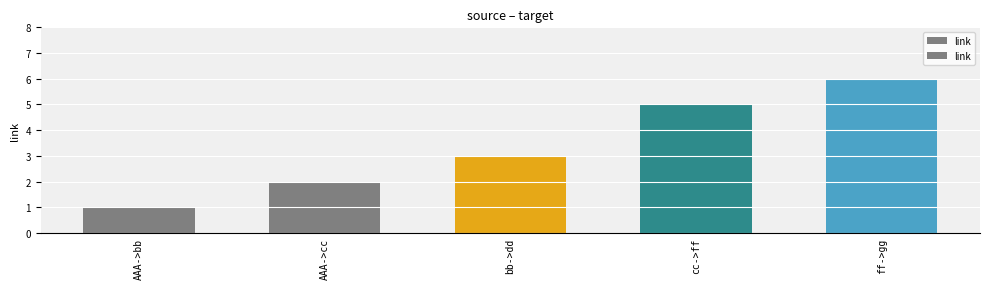

What is the difference between the second highest and second lowest values?

3